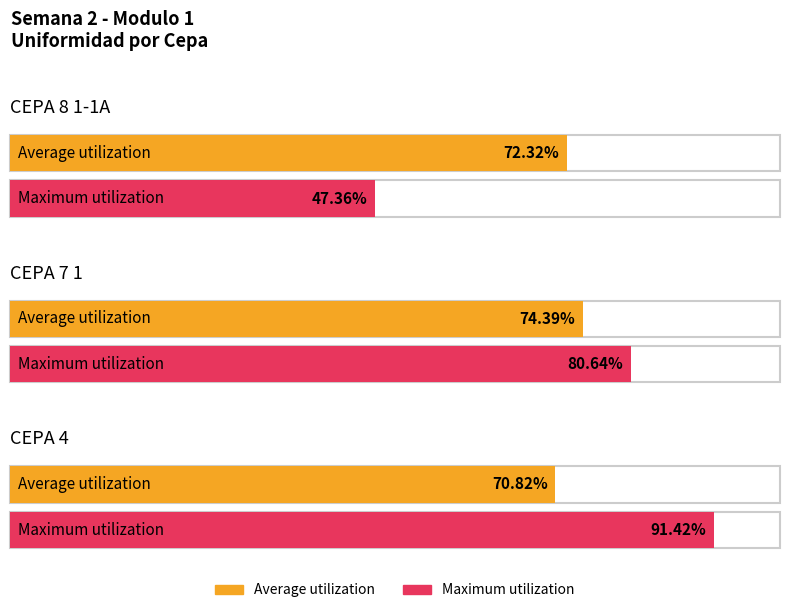

Reading left to right, transcribe all the data shown in this chart.

Average utilization: 72.3	74.4	70.8
Maximum utilization: 47.4	80.6	91.4